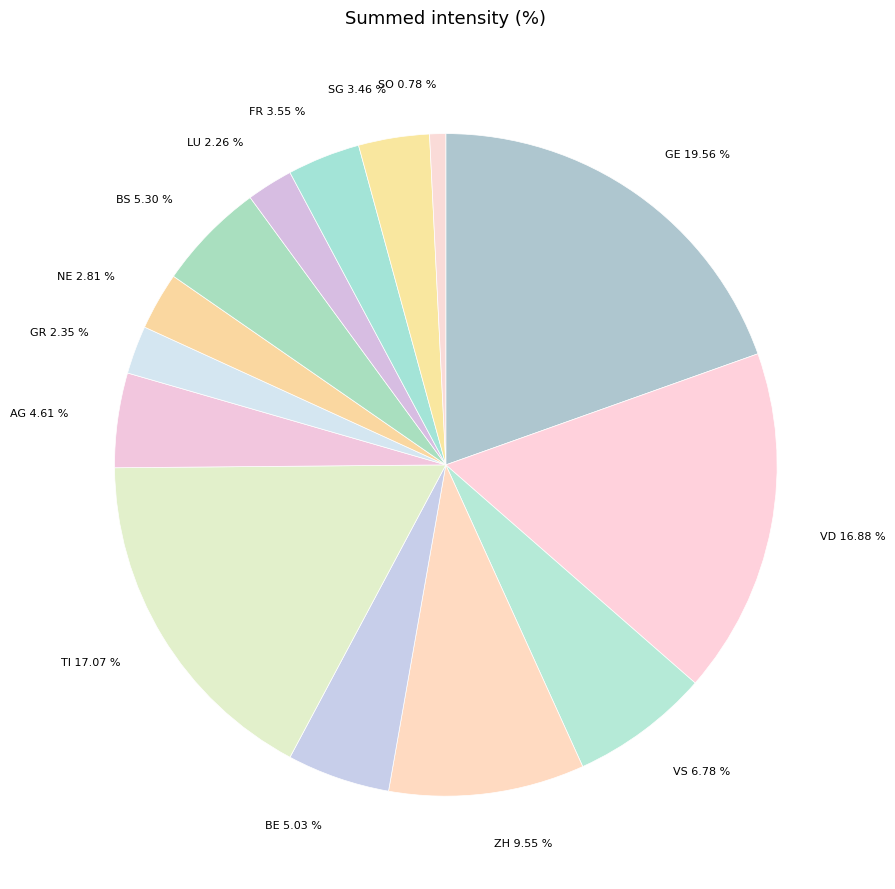

To the nearest percent, what is the difference between the largest and smallest slice percentages?

19%